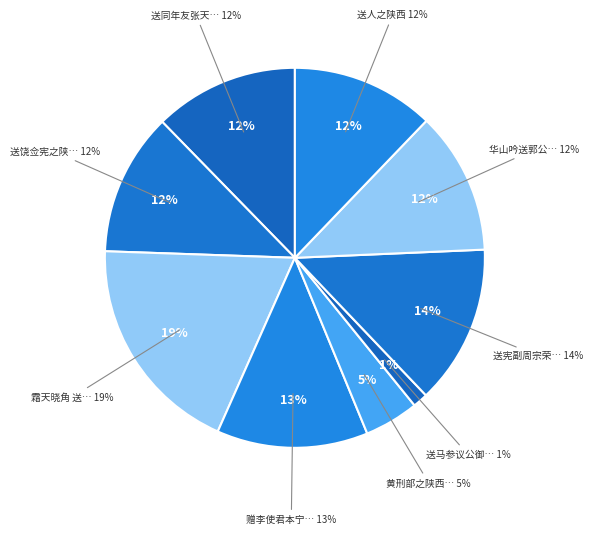

Does any single category account for the majority?

No